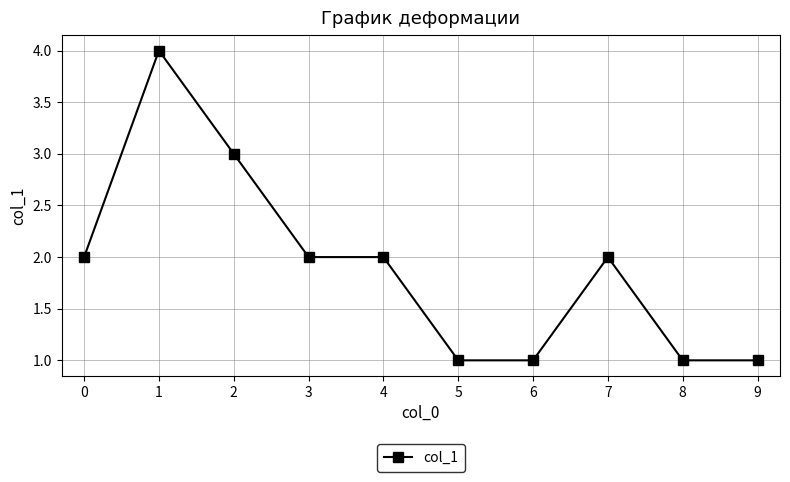

What is the value of the 9th point from the left?

1